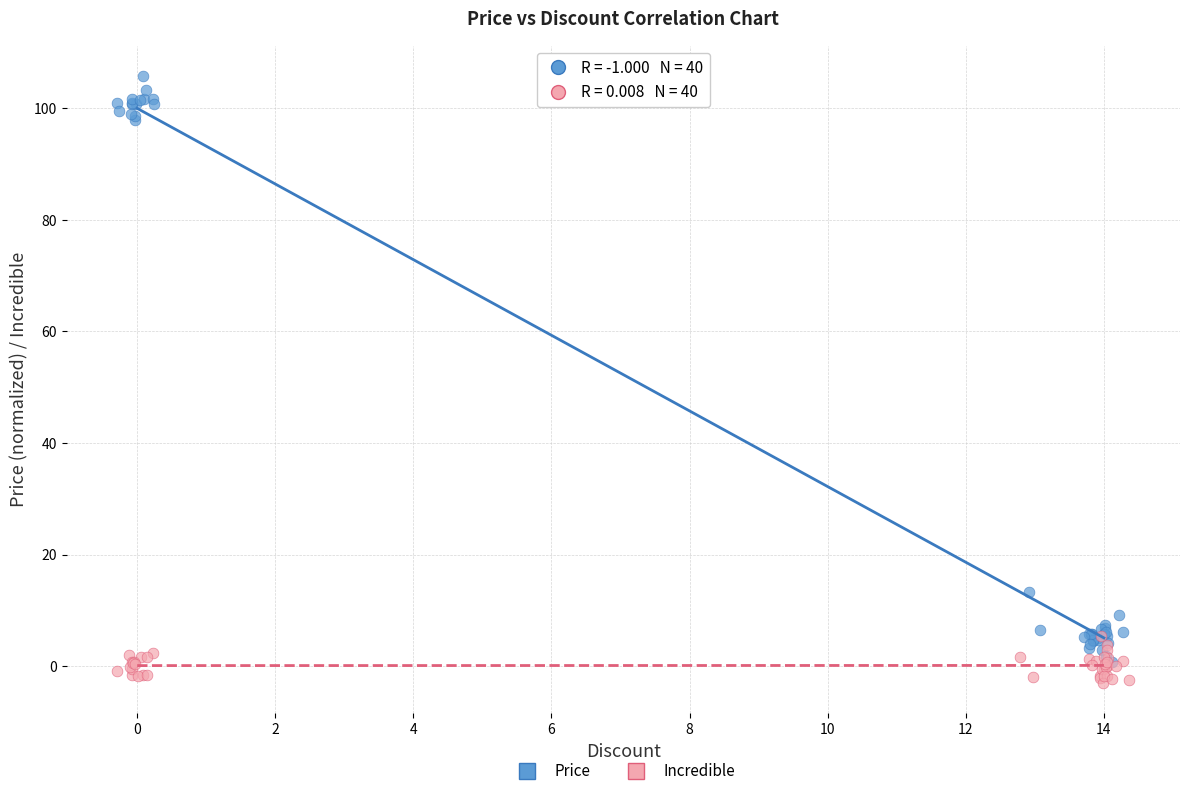

Which series reaches the maximum Y coordinate?

Price